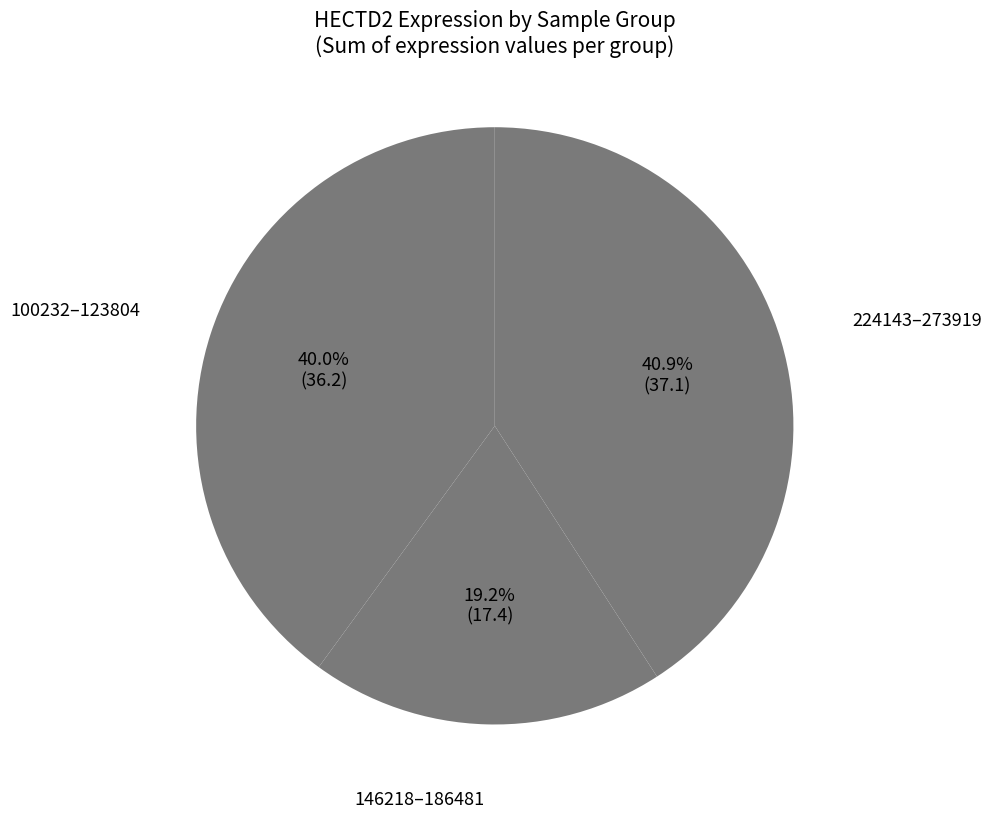

Is 186481 the majority of the pie?

No